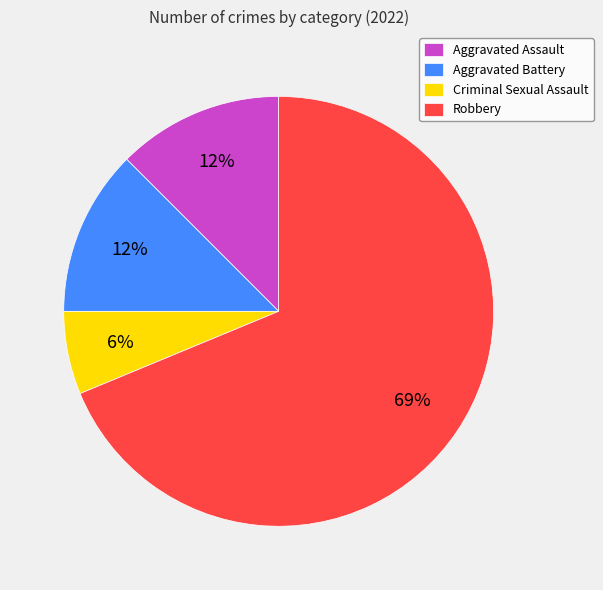

Is there any slice that represents more than half of the pie?

Yes